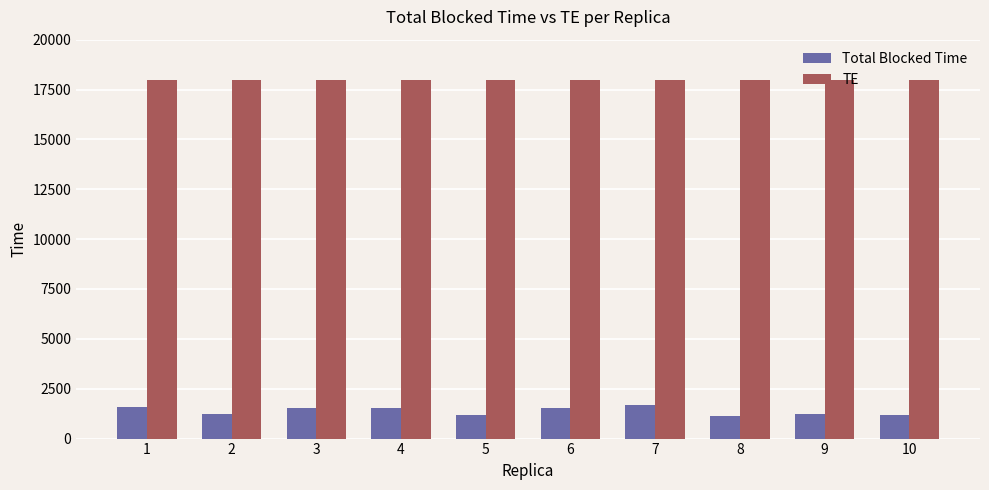

True or false: Total Blocked Time has a value of 1557.6 at 3.

True